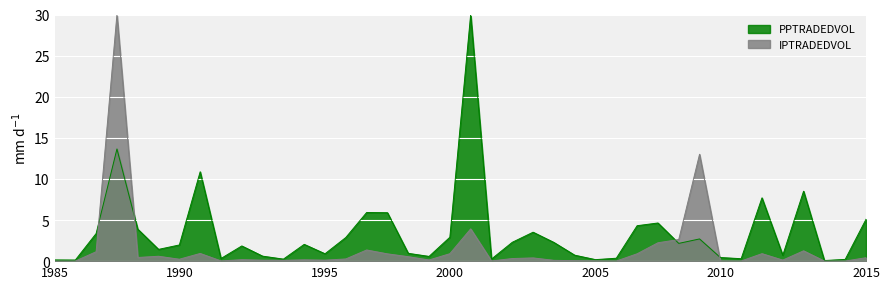

What are all the series names shown in the legend?

PPTRADEDVOL, IPTRADEDVOL